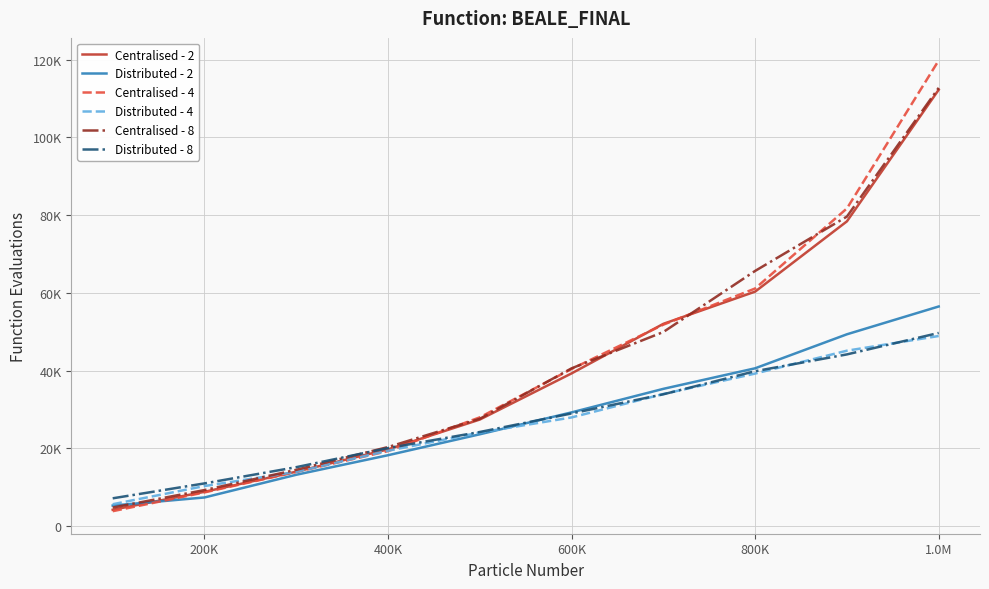

What are all the series names shown in the legend?

Centralised - 2, Distributed - 2, Centralised - 4, Distributed - 4, Centralised - 8, Distributed - 8